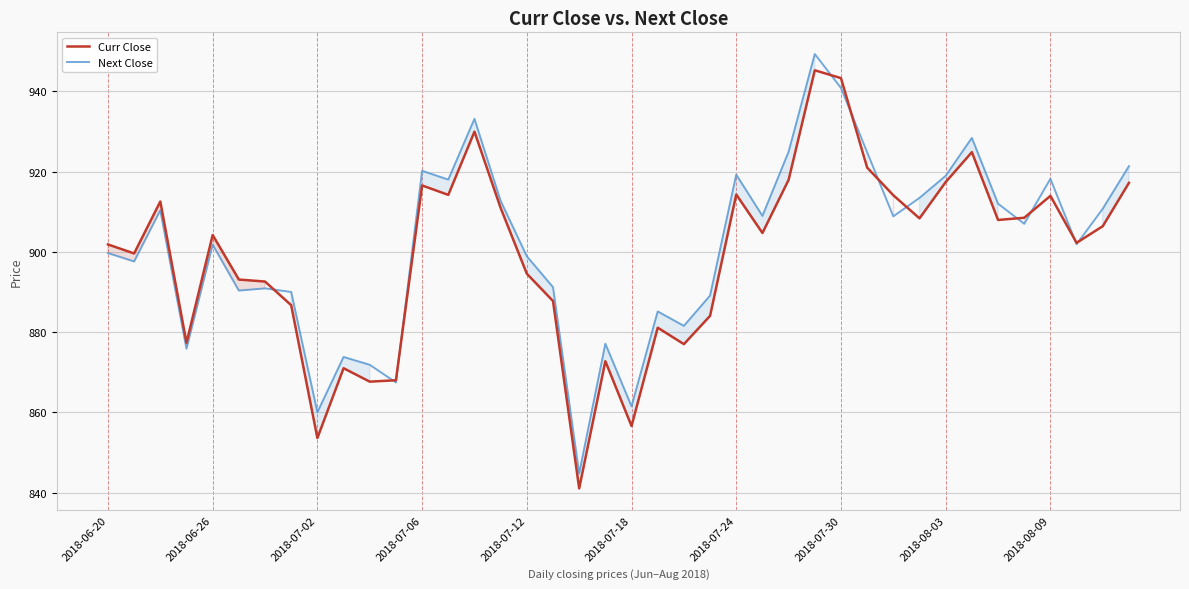

Is it true that Next Close equals 466.2 at 2018-06-20?

False